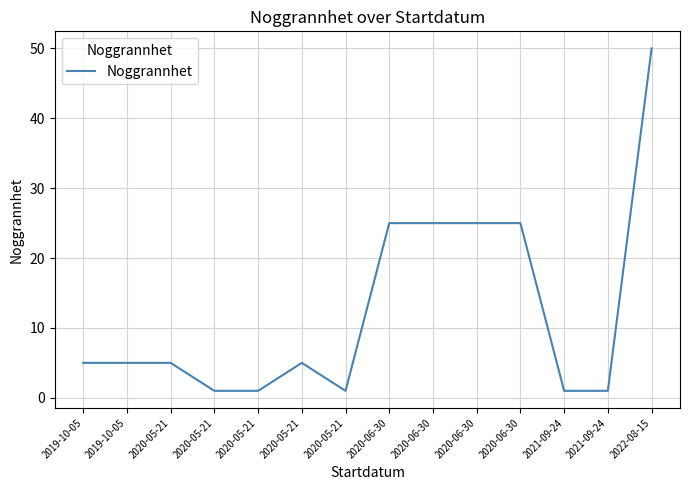

List the labels in order of value, smallest first.

2020-05-21, 2020-05-21, 2020-05-21, 2021-09-24, 2021-09-24, 2019-10-05, 2019-10-05, 2020-05-21, 2020-05-21, 2020-06-30, 2020-06-30, 2020-06-30, 2020-06-30, 2022-08-15